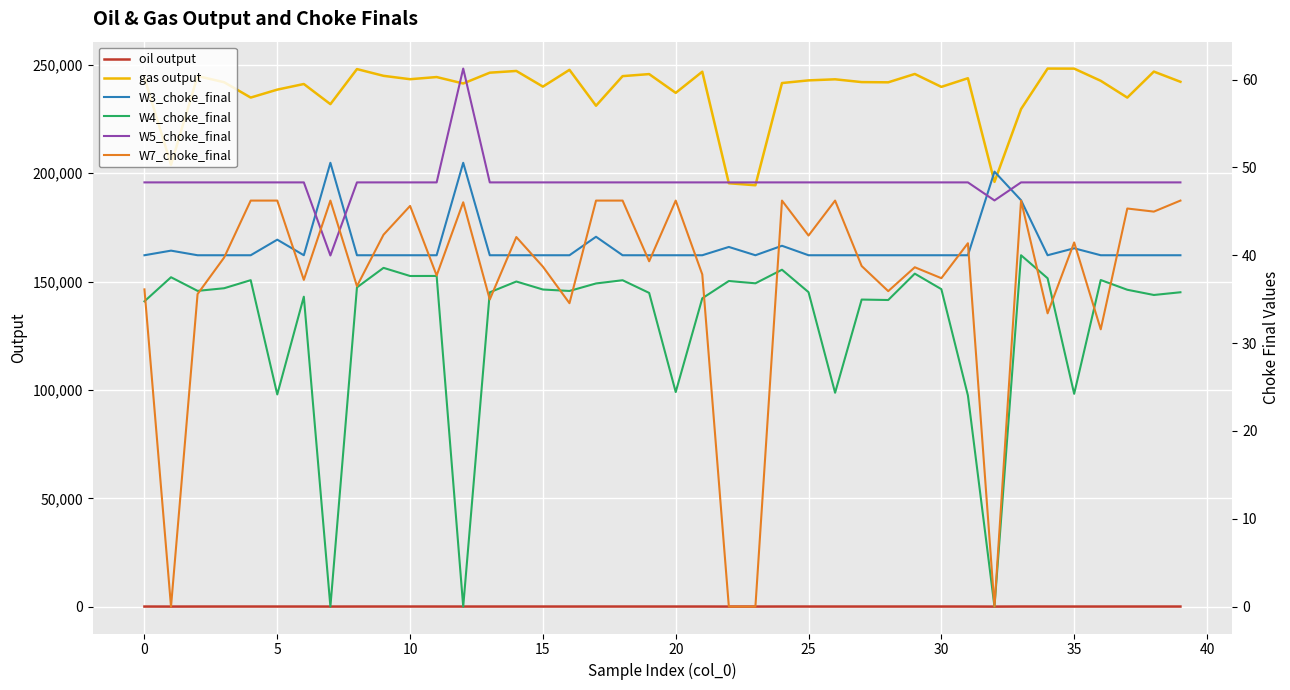

How many data points in W3_choke_final are above 40?

10